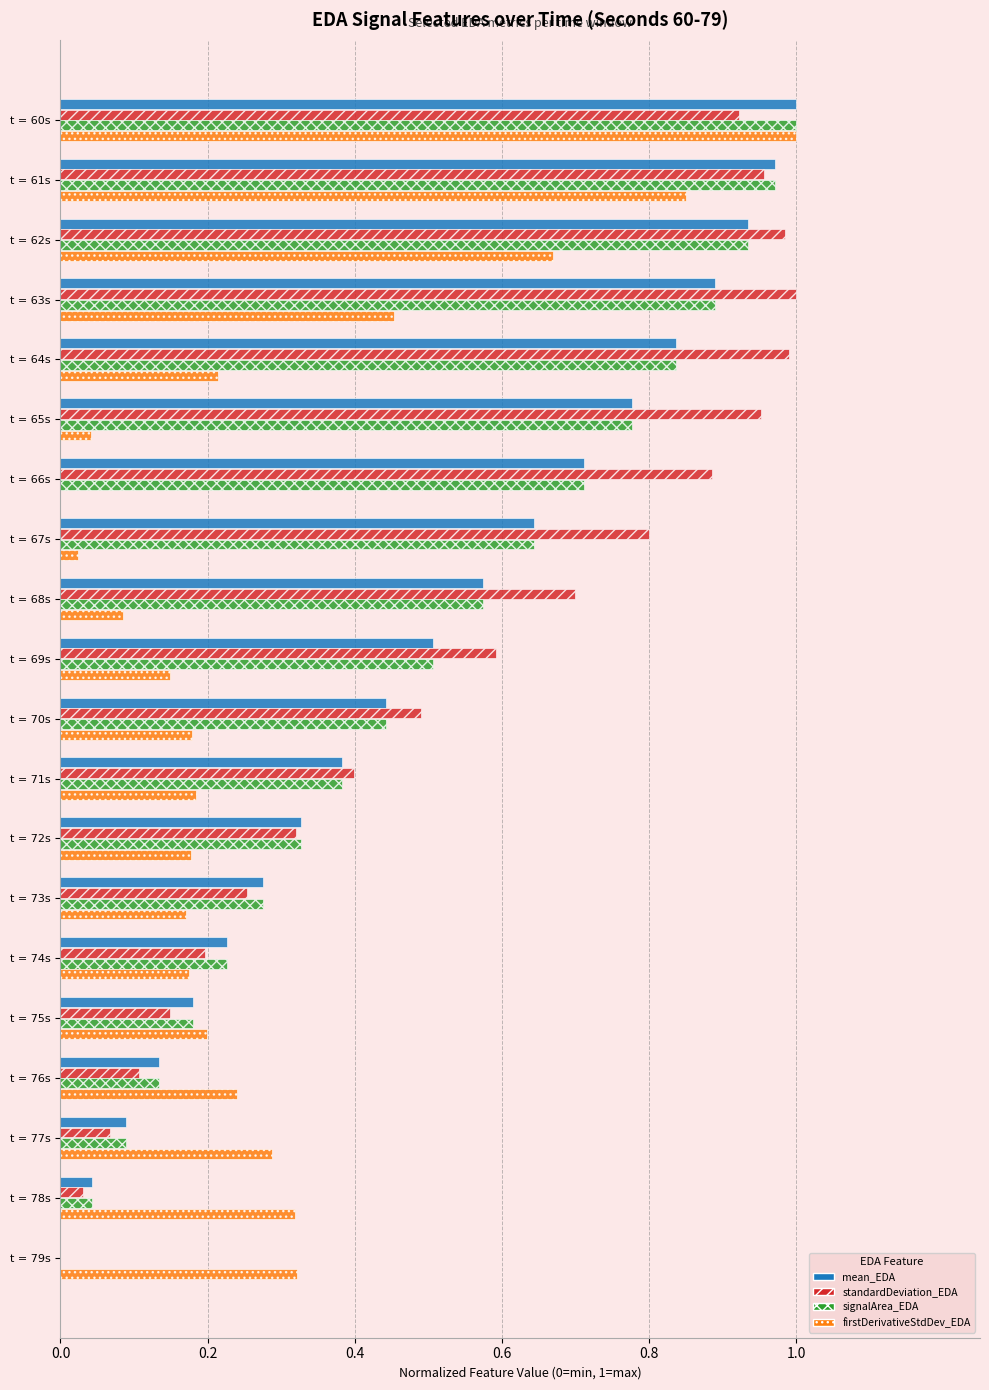

Which series changed the most between t = 64s and t = 66s?

firstDerivativeStdDev_EDA